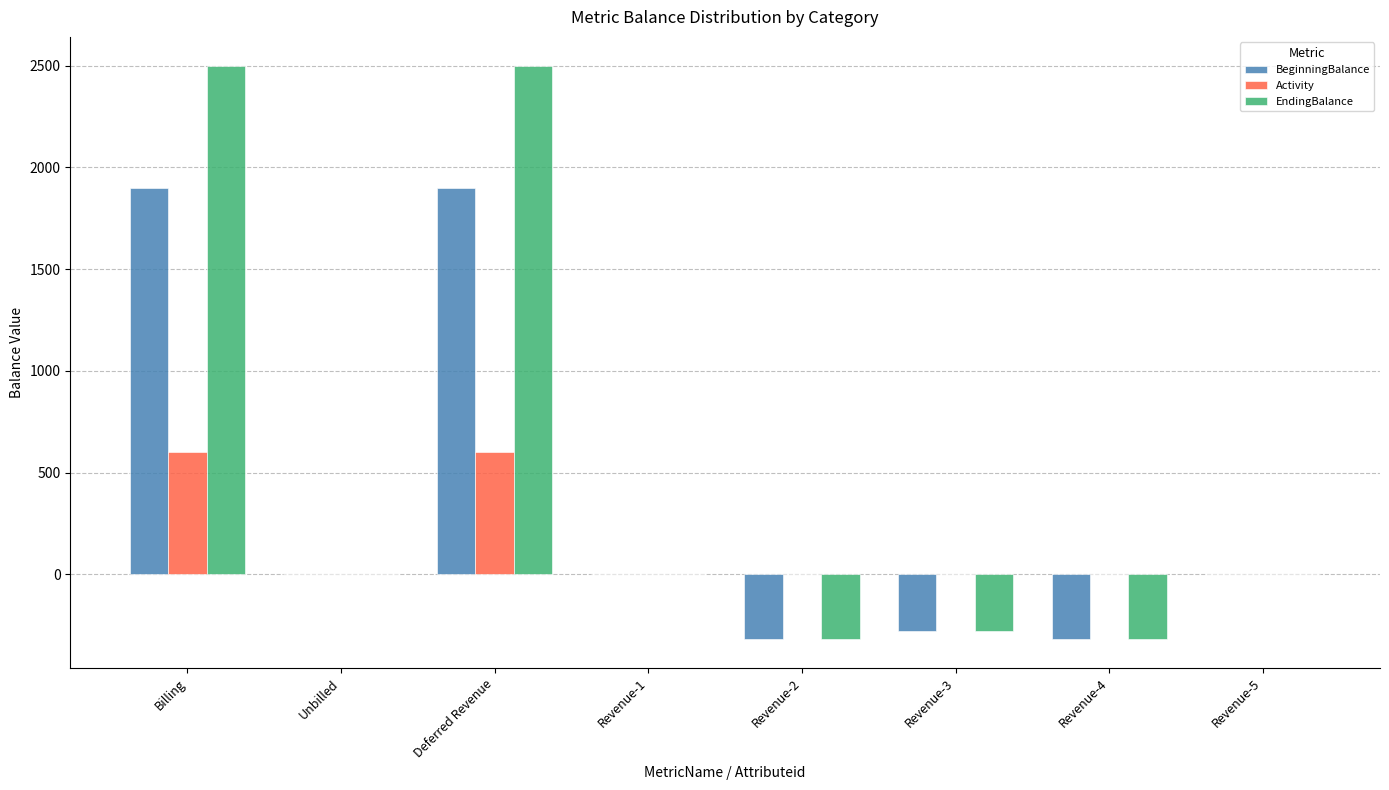

How many Activity values are between 0 and 600?

8